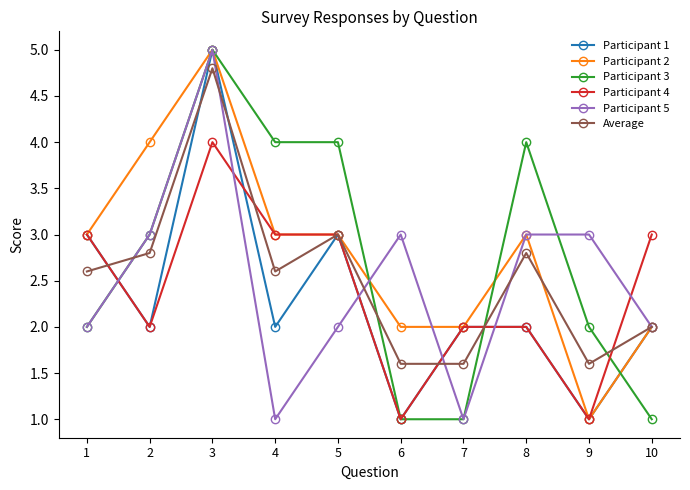

Count the Participant 3 values in the range 1 to 4.

9